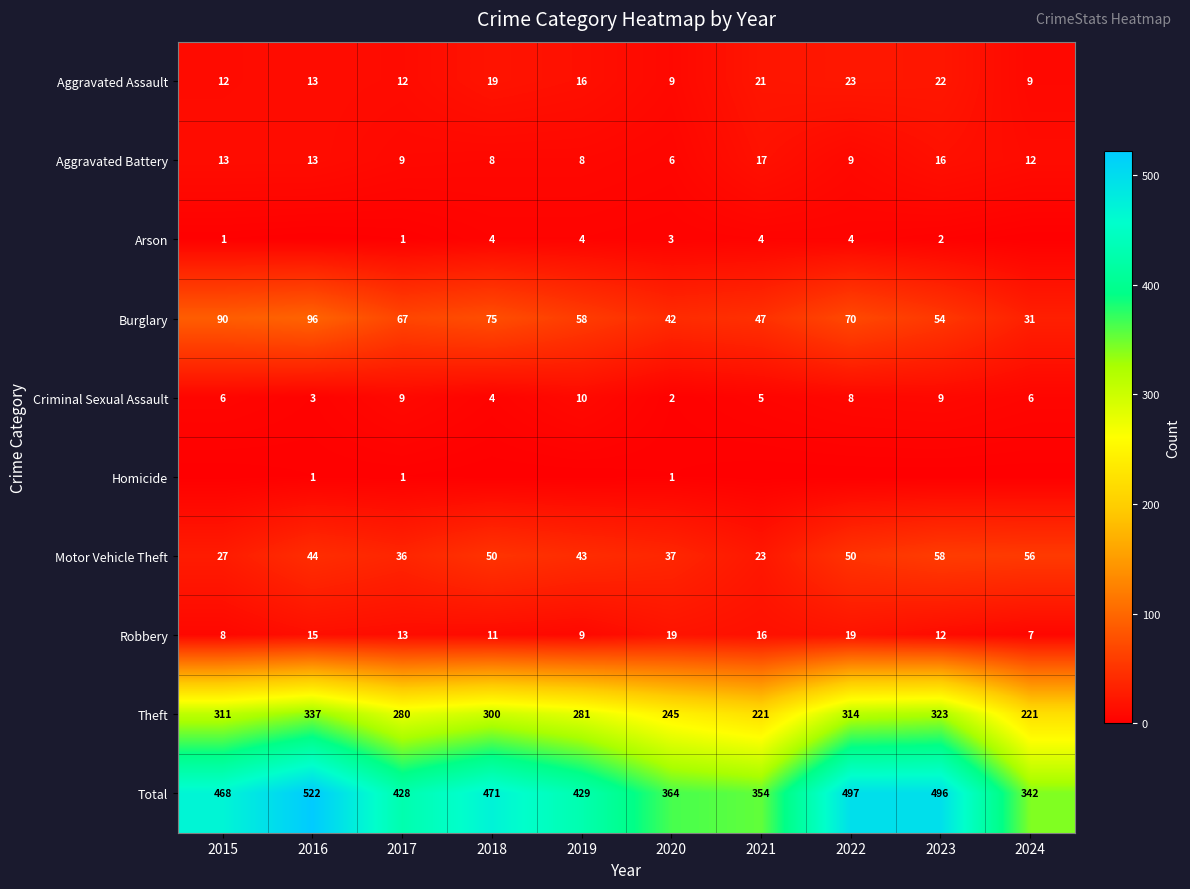

What is the sum of the Theft values at 2018 and 2023?

623